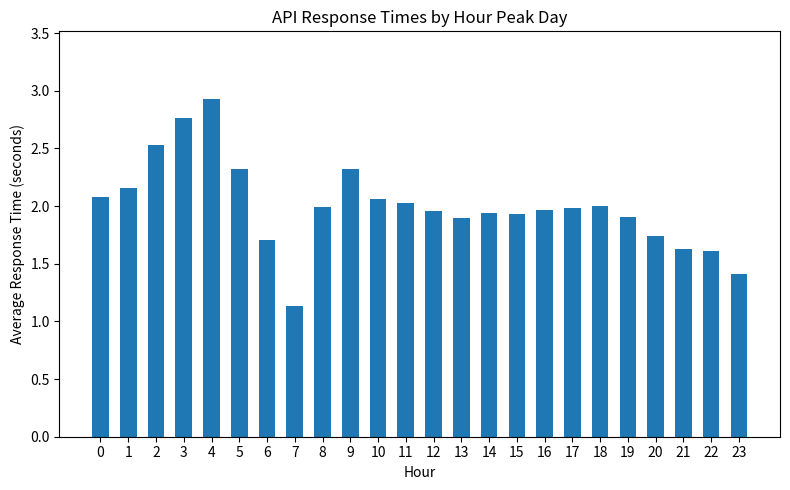

The value at 16 is 2.7. True or false?

False